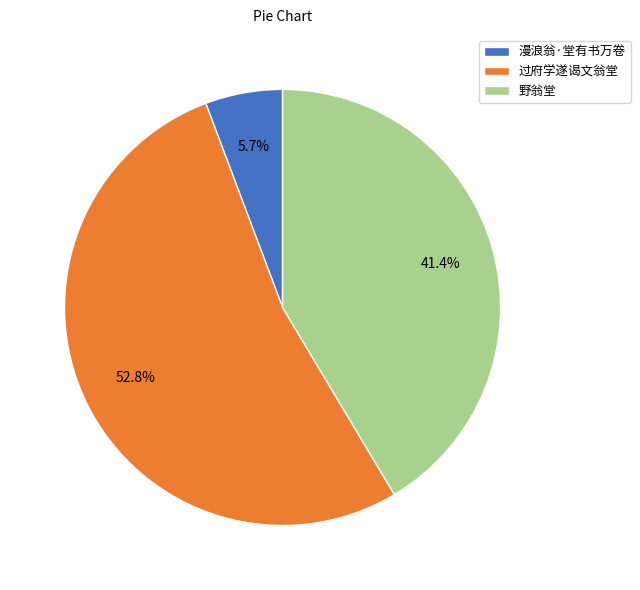

To the nearest percent, what is the difference between the largest and smallest slice percentages?

47%